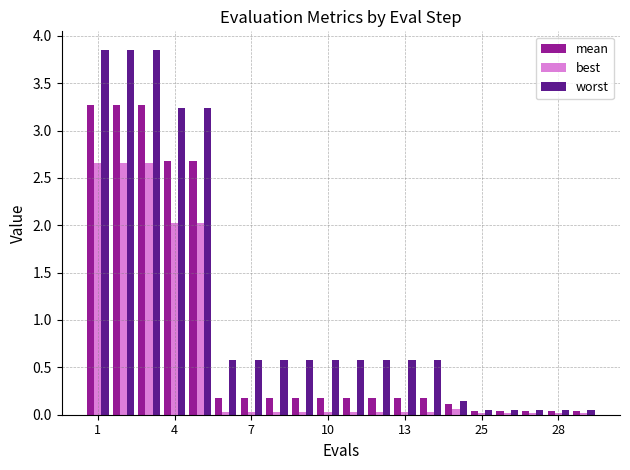

Which series has the largest total across all categories?

worst